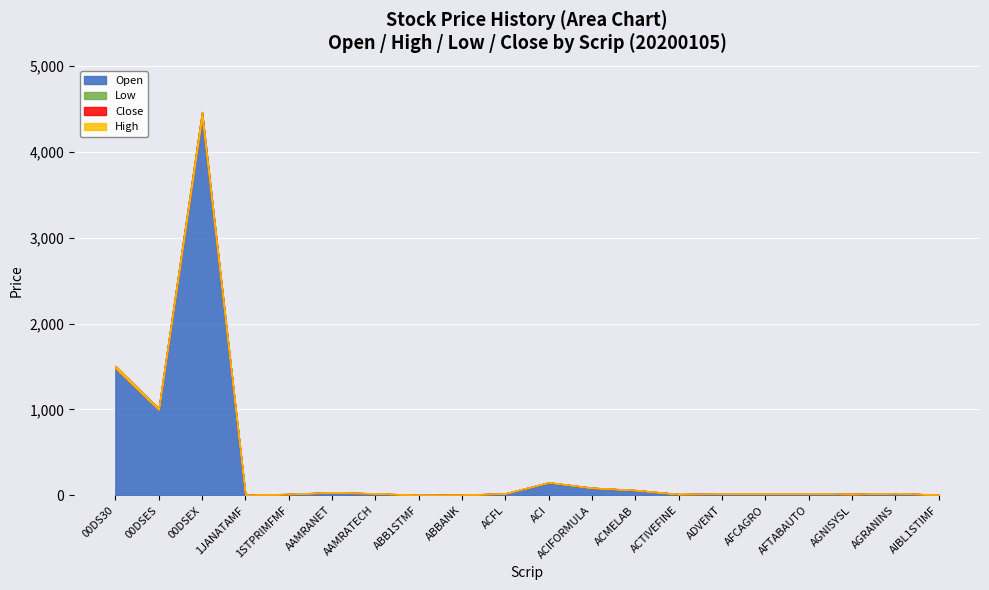

Read the Close value at AGRANINS.

25.5